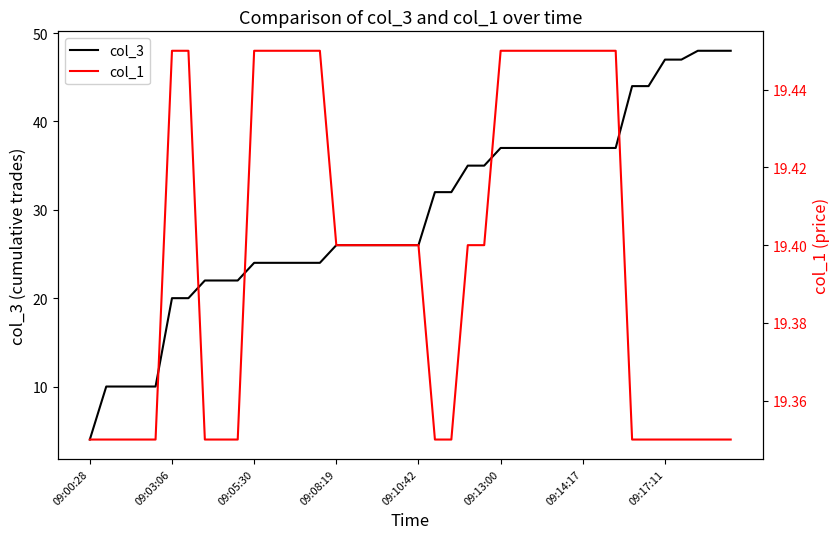

At which label does col_3 reach its minimum?

09:00:28